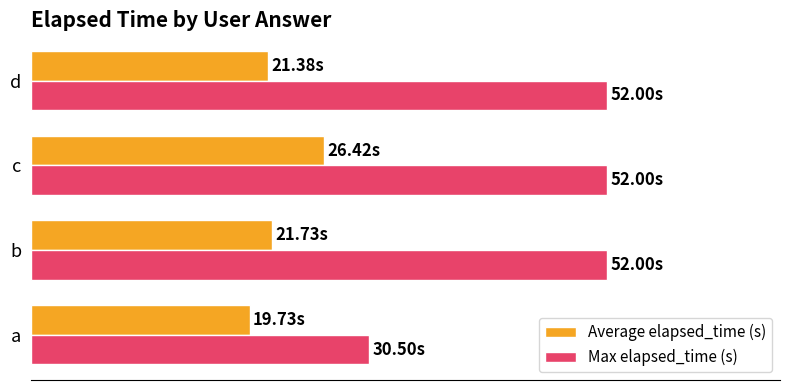

Which series has the largest total across all categories?

Max elapsed_time (s)